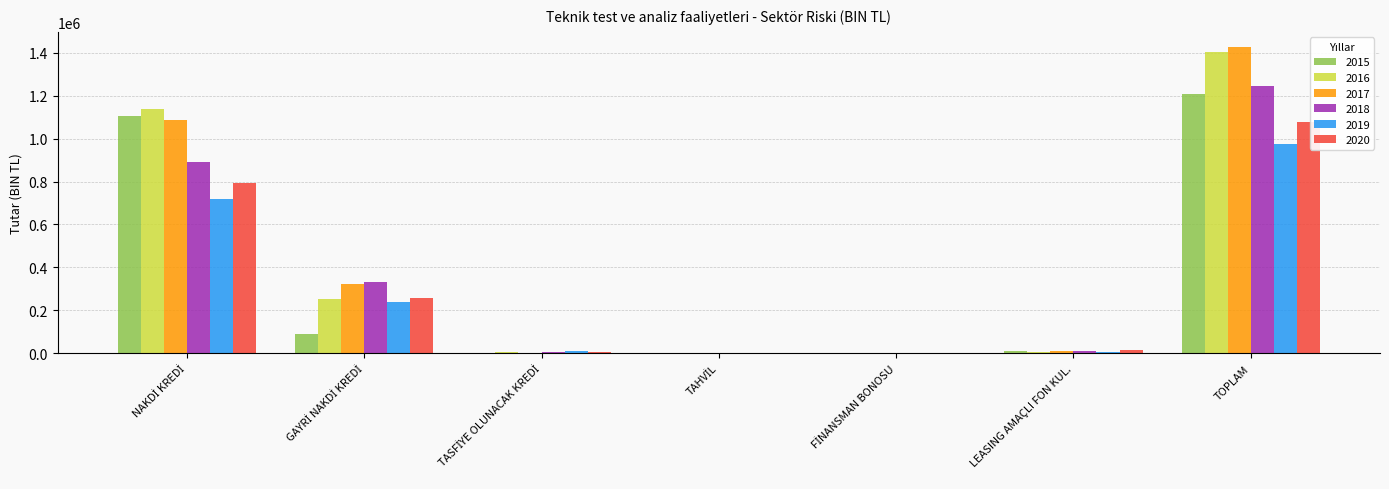

At which category is the sum across all series the highest?

TOPLAM